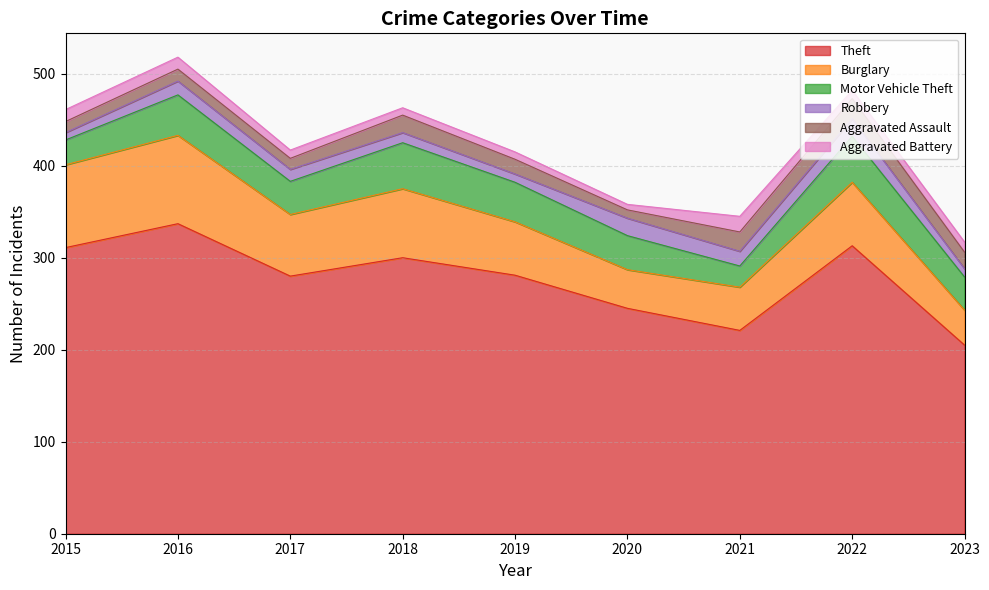

What is the maximum value for Motor Vehicle Theft?

50